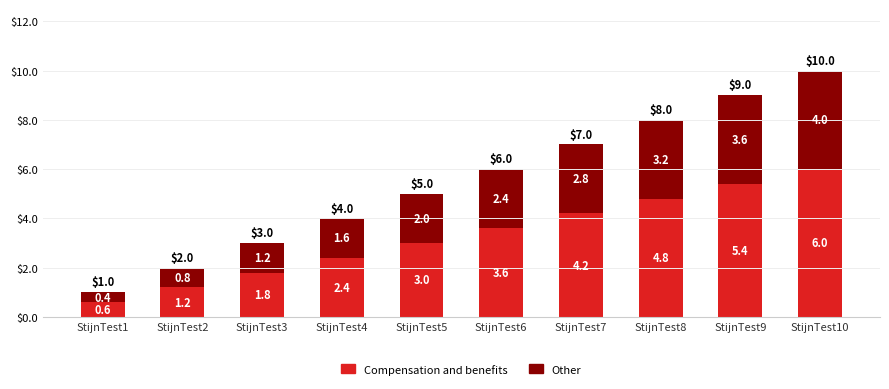

Reading left to right, list the values for the Compensation and benefits series.

0.6	1.2	1.8	2.4	3.0	3.6	4.2	4.8	5.4	6.0